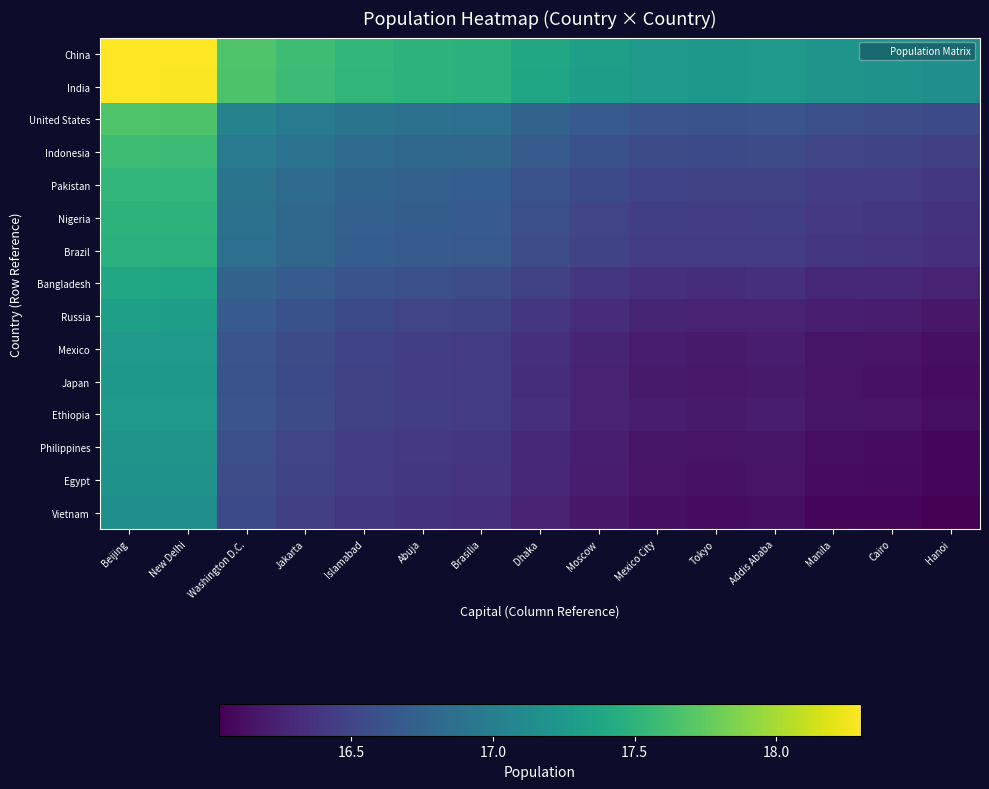

Which series has the largest total across all categories?

China